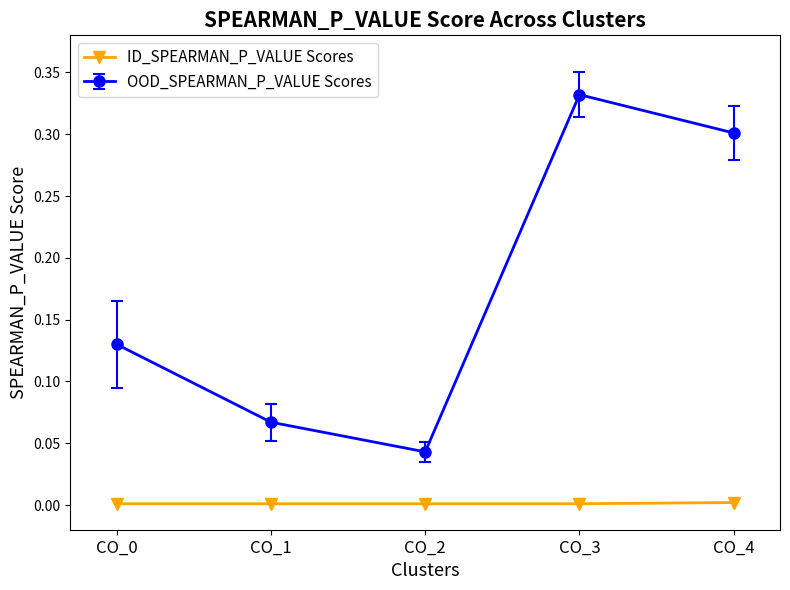

The OOD_SPEARMAN_P_VALUE Scores series shows 0.3 at CO_3. True or false?

True